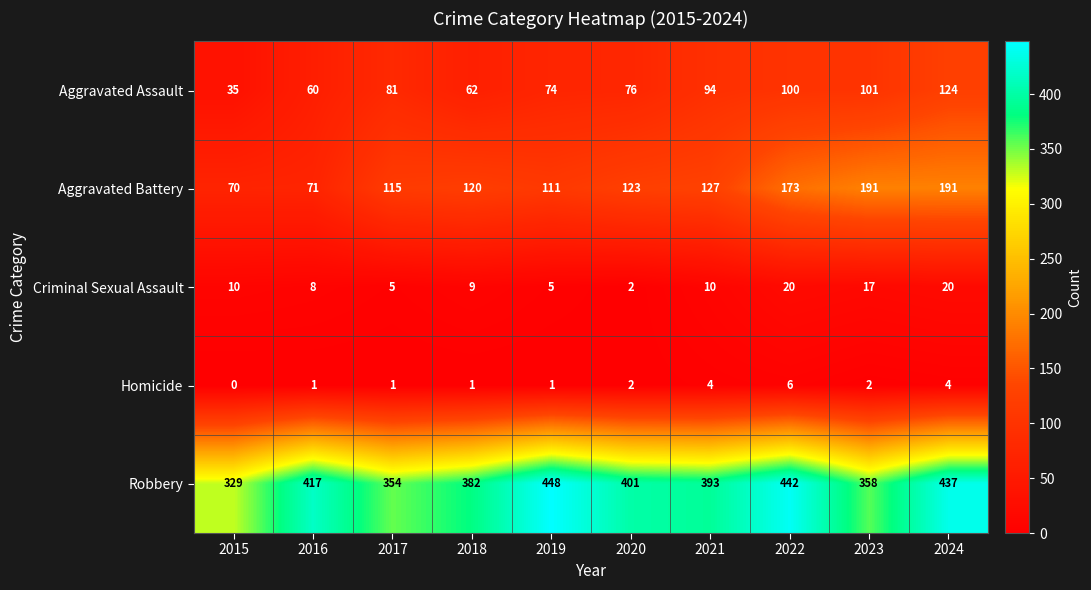

Which series has the largest total across all categories?

Robbery